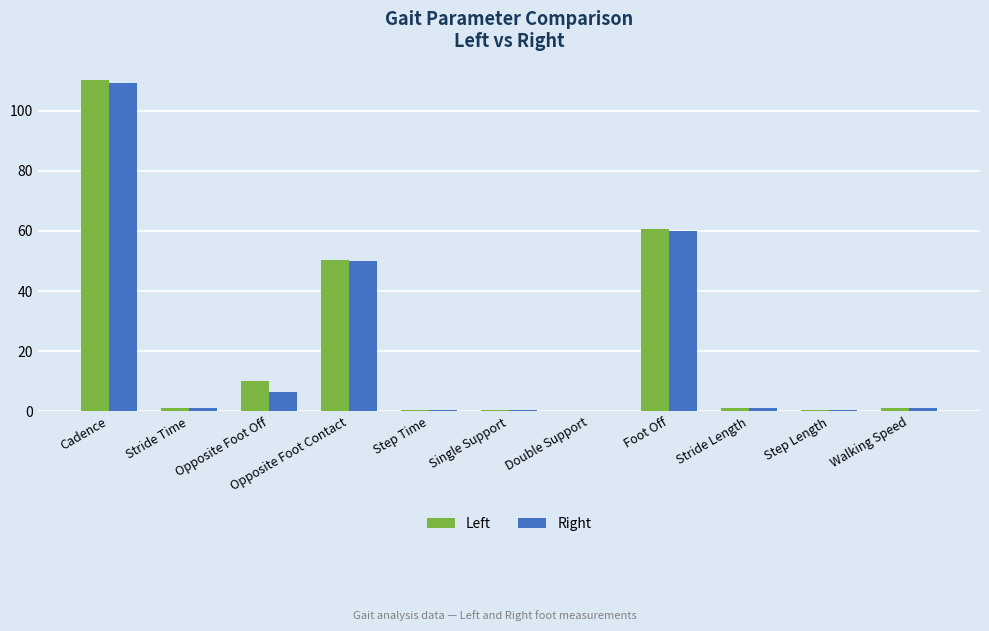

Is it true that Right equals 9.9 at Opposite Foot Off?

False